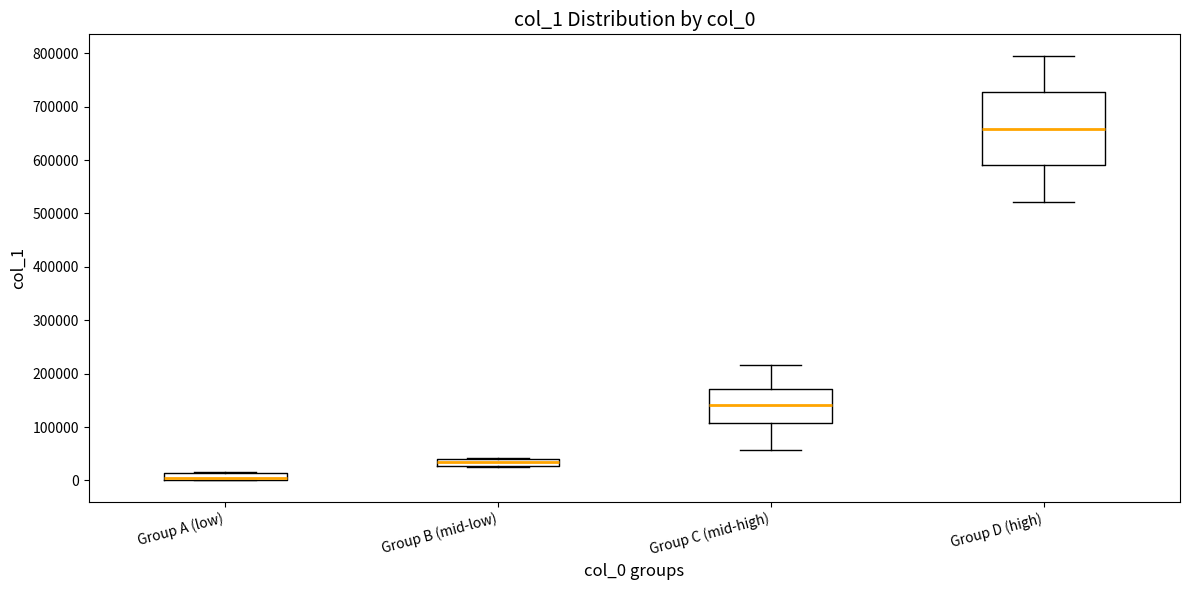

Comparing the boxes themselves (not the whiskers), which one is the tallest?

Group D (high)